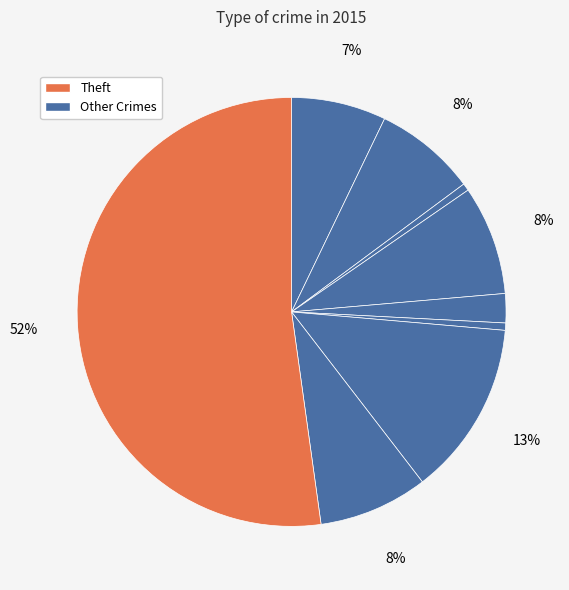

Count the number of slices in the pie.

9